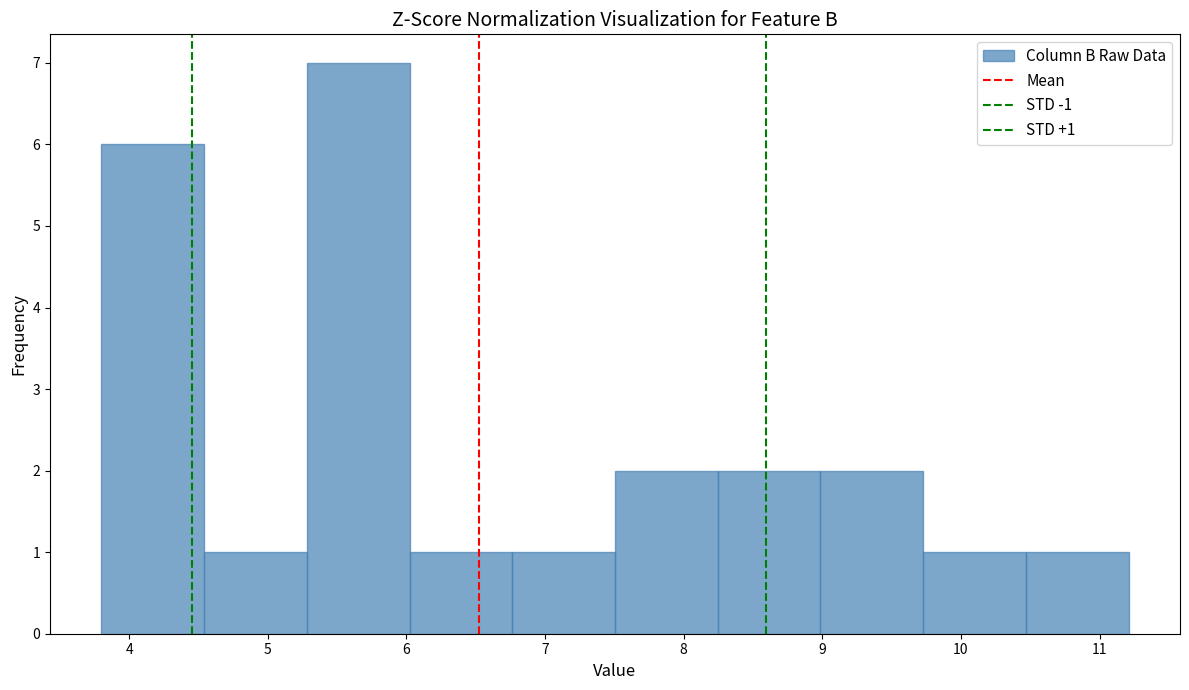

Which range on the x-axis has the tallest bar?

5.3 to 6.0